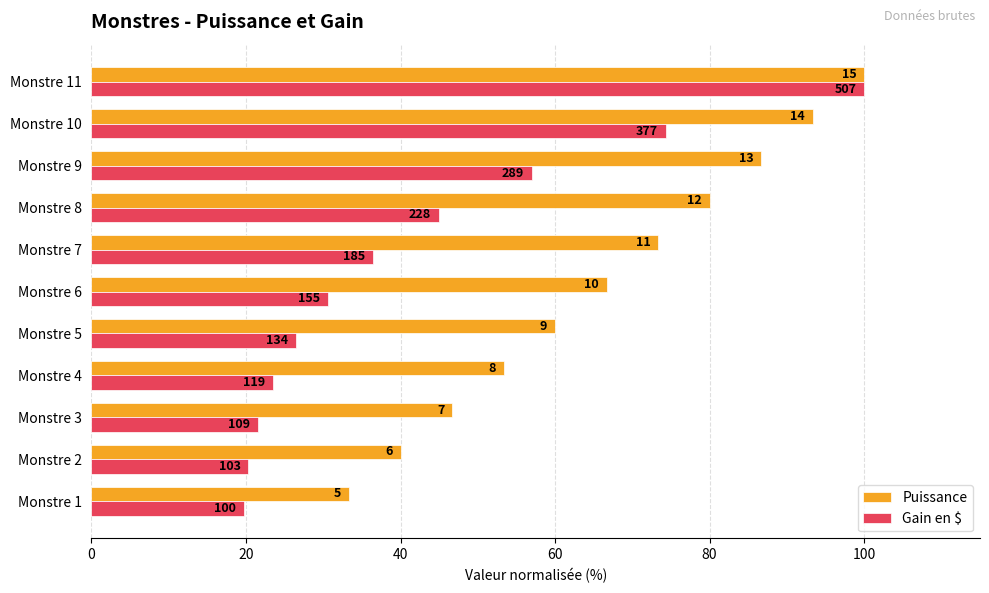

What are all the series names shown in the legend?

Puissance, Gain en $